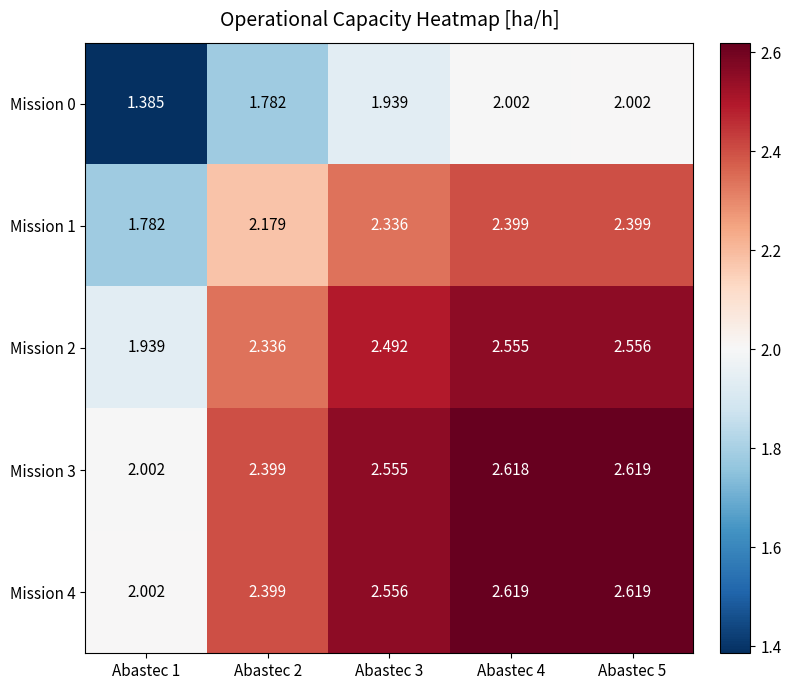

Is the value of Mission 3 at Abastec 4 greater than the value of Mission 4 at Abastec 2?

Yes